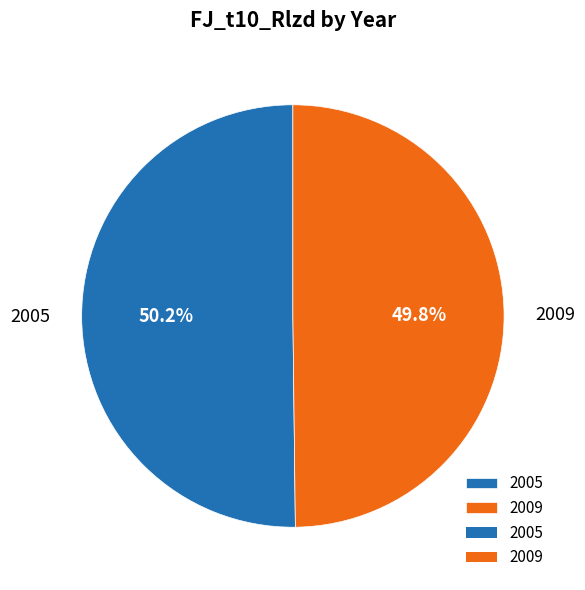

Approximately how many times larger is the value at 2009 compared to 2005?

1.0